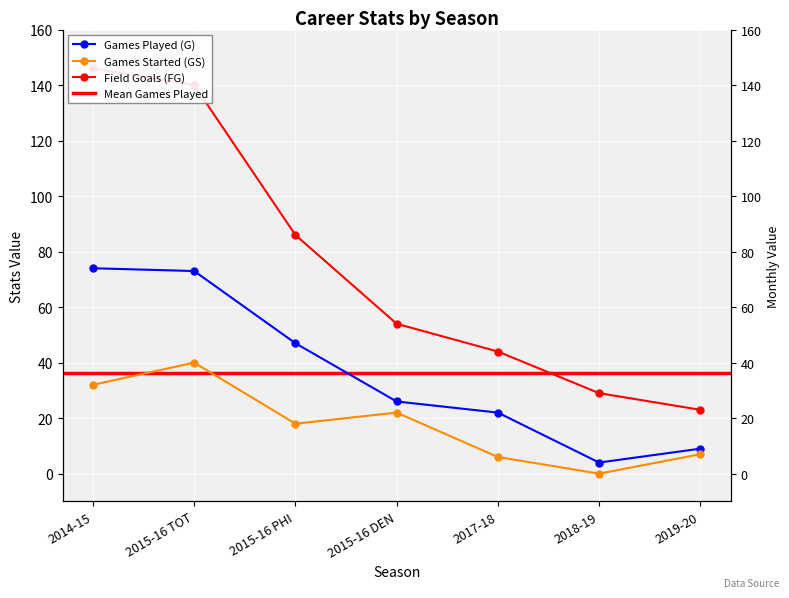

Which category has the highest value across all series?

2014-15